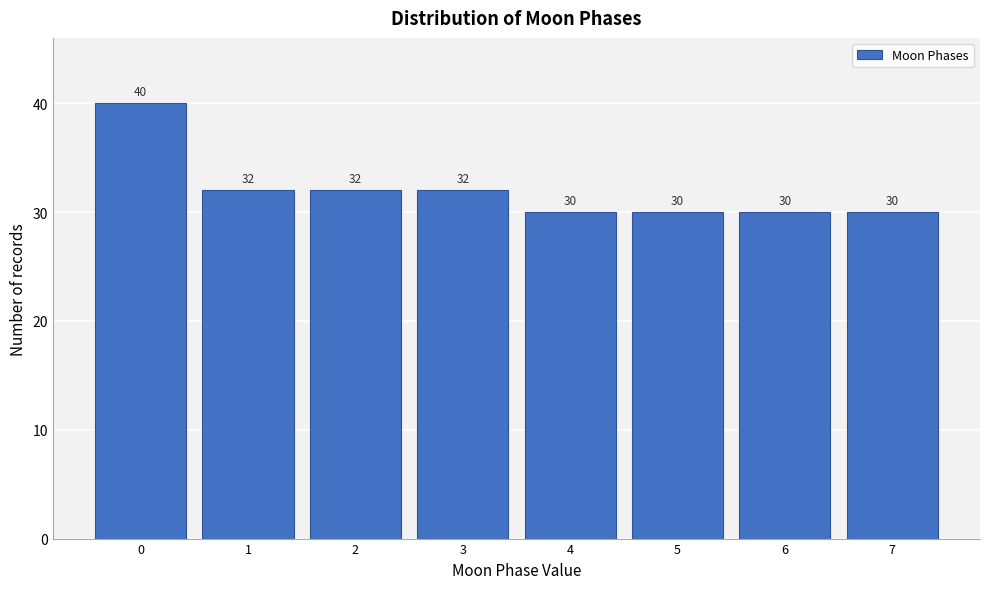

Reading left to right, extract all data points from this chart.

0=40	1=32	2=32	3=32	4=30	5=30	6=30	7=30